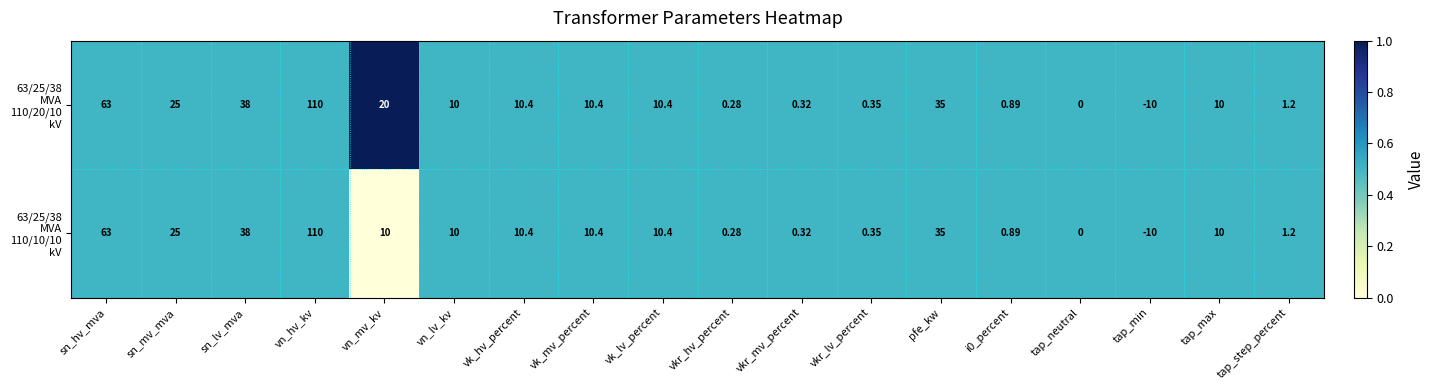

At which category is the sum across all series the highest?

vn_hv_kv